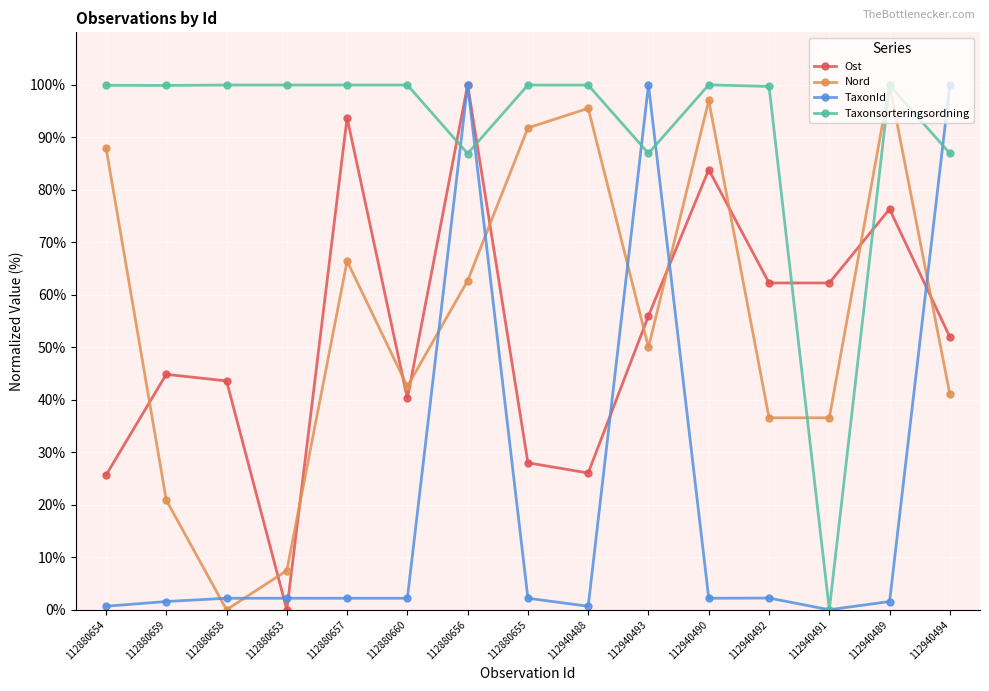

What is the average value of the Taxonsorteringsordning series?

90.7